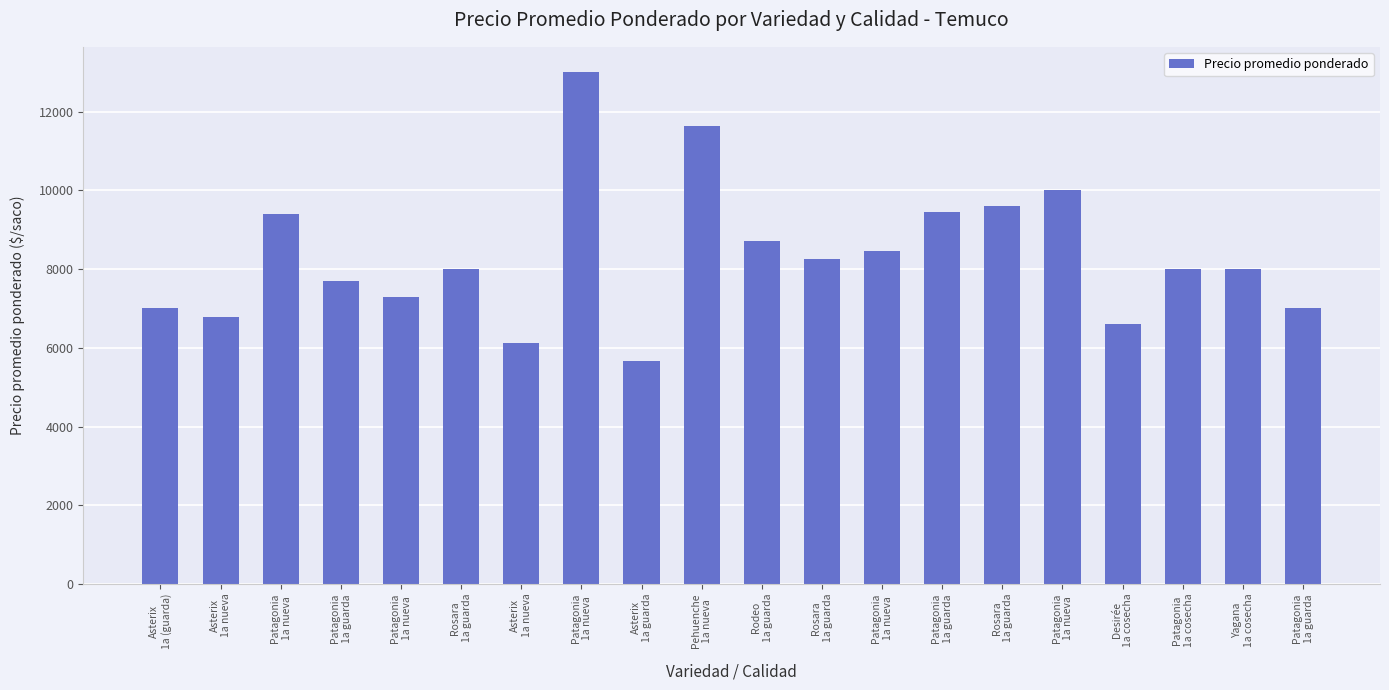

Where is the data nearest to the value 9327?

Patagonia
1a nueva